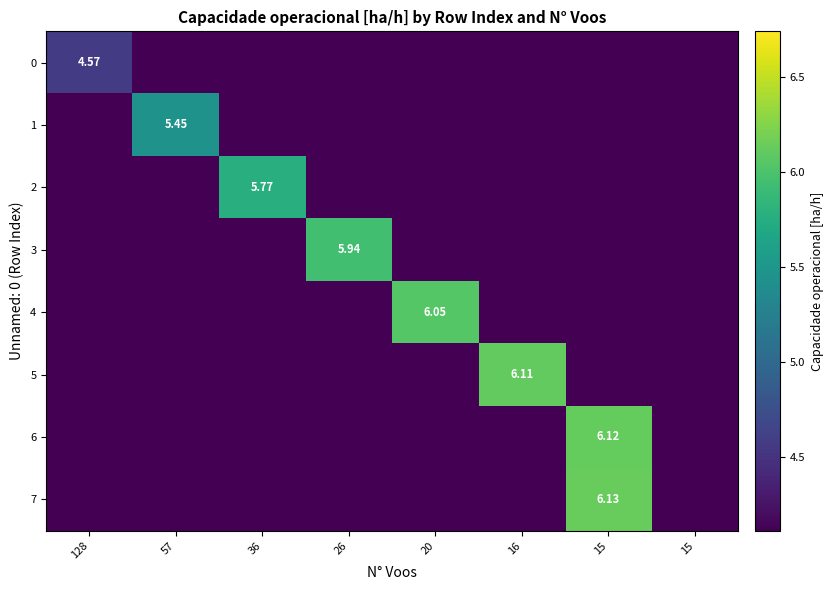

Count the number of categories in the chart.

8